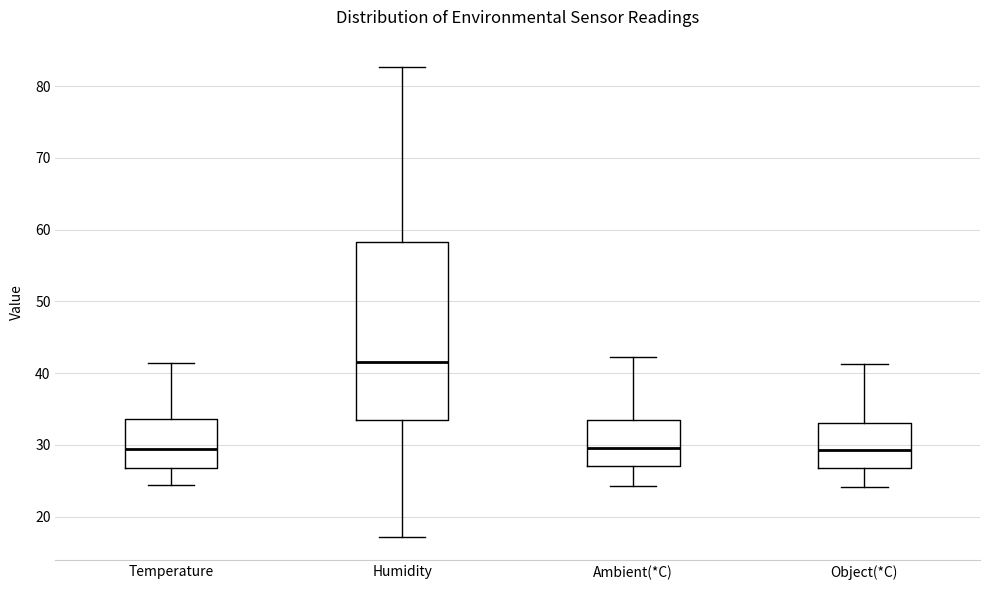

Which box is the tallest, from its lower edge to its upper edge?

Humidity